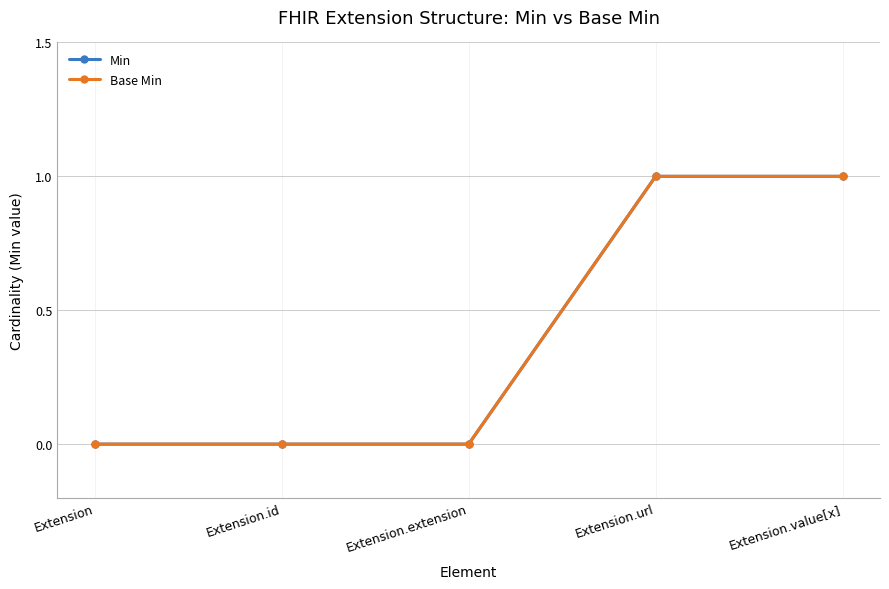

What position from the right is Extension.id?

4